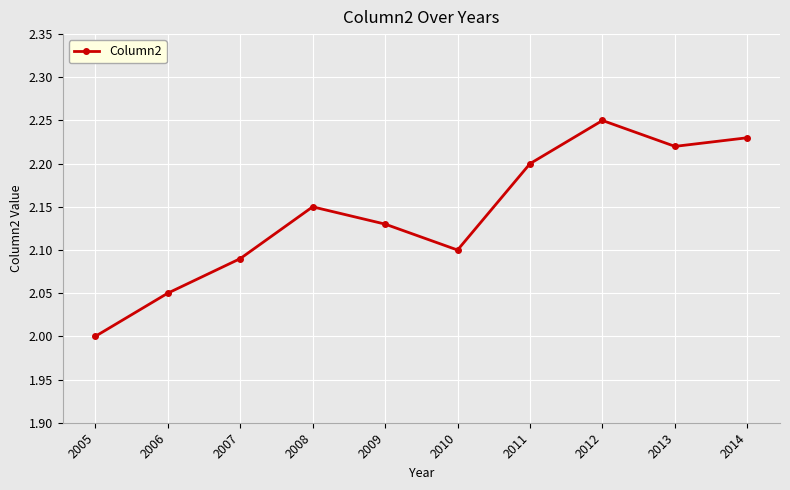

Which has a higher value, 2009 or 2008?

2008